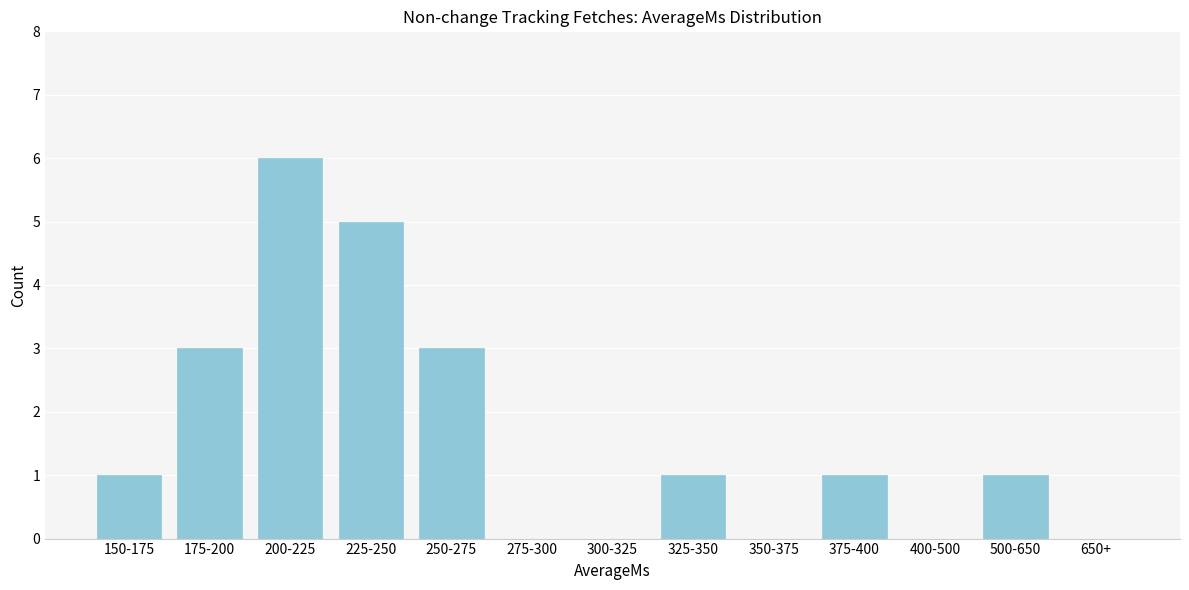

Reading left to right, extract all data points from this chart.

150-175=1	175-200=3	200-225=6	225-250=5	250-275=3	275-300=0	300-325=0	325-350=1	350-375=0	375-400=1	400-500=0	500-650=1	650+=0